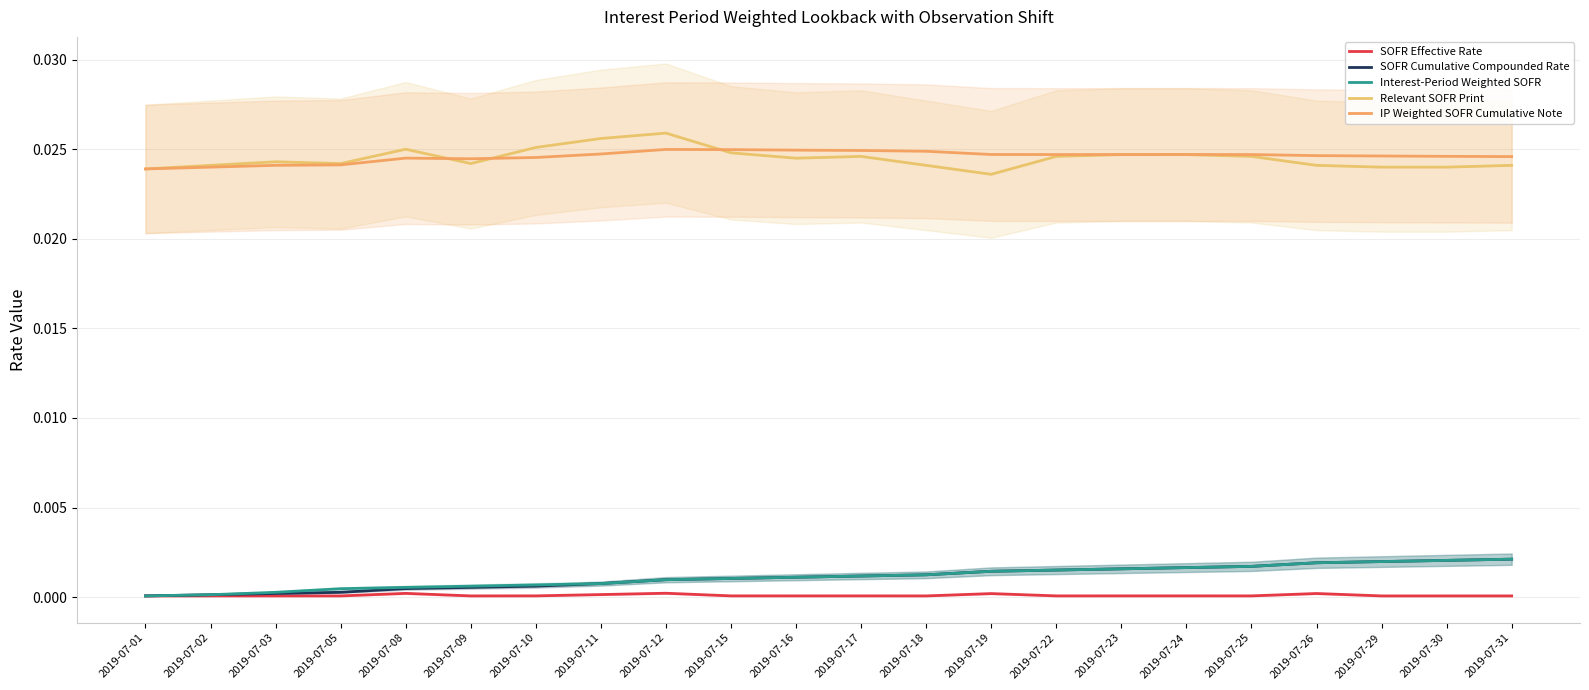

Which category has the highest value across all series?

2019-07-12